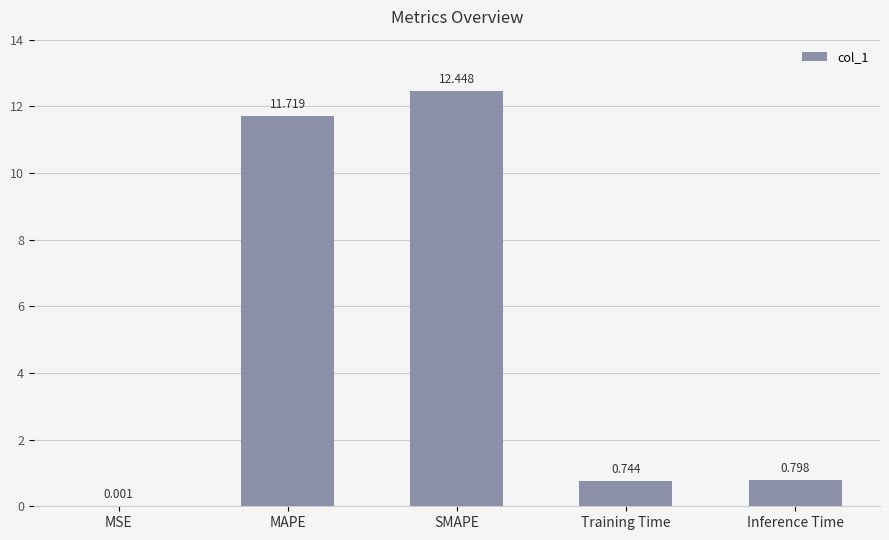

What is the greatest value displayed?

12.4